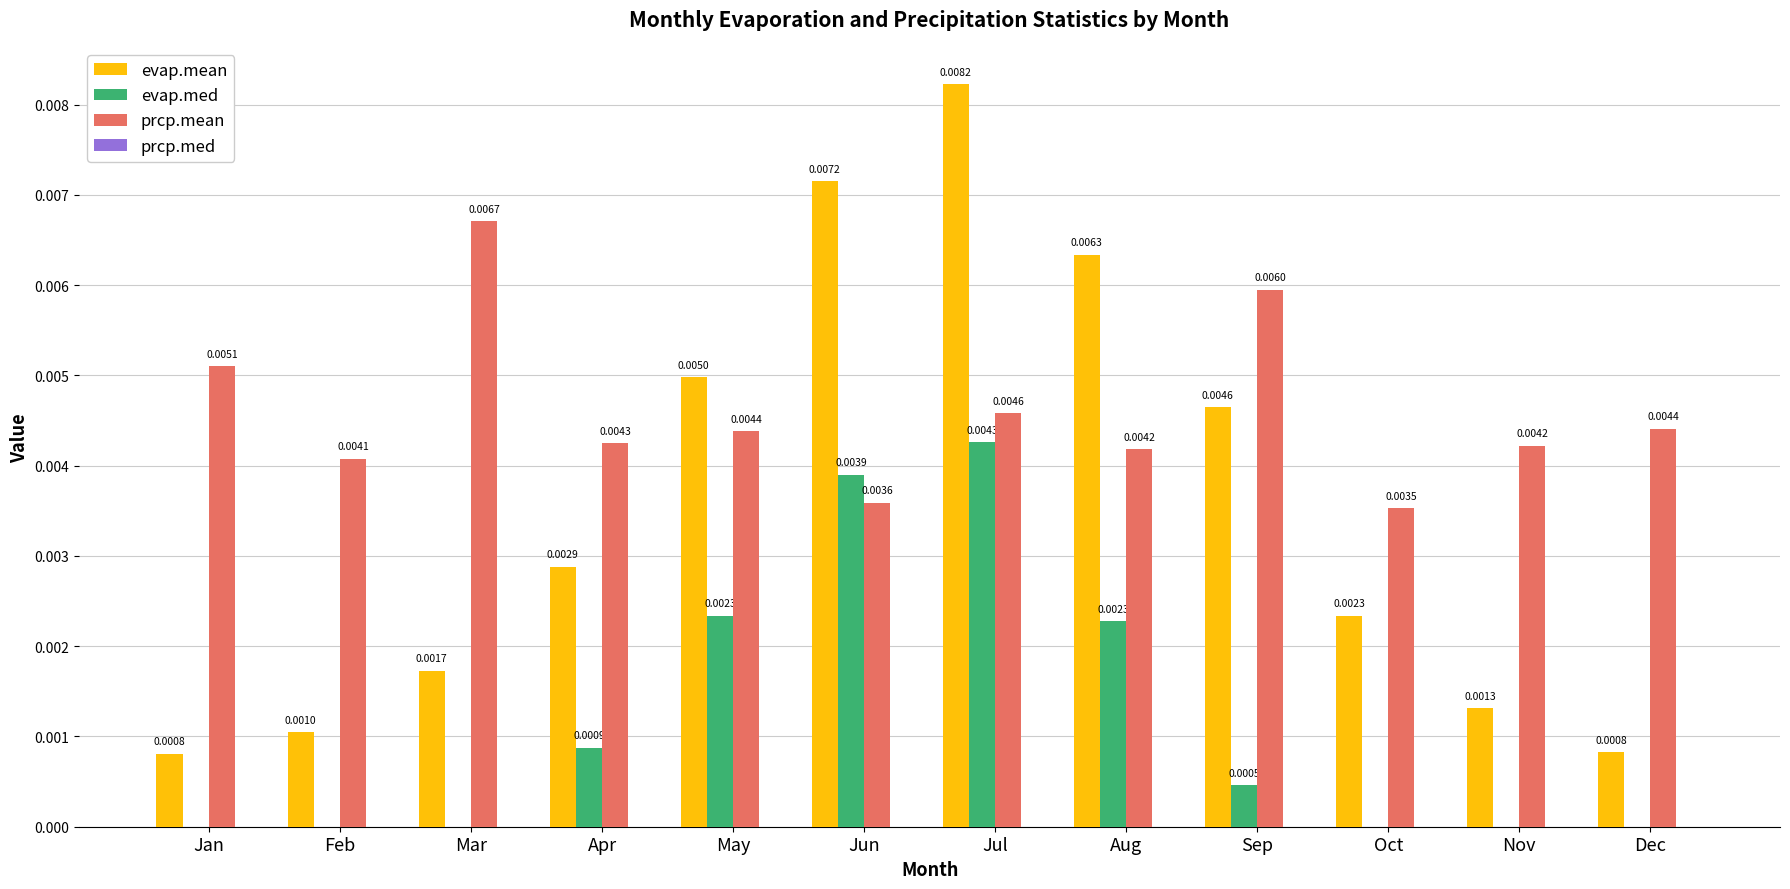

At which category is the sum across all series the highest?

Jul